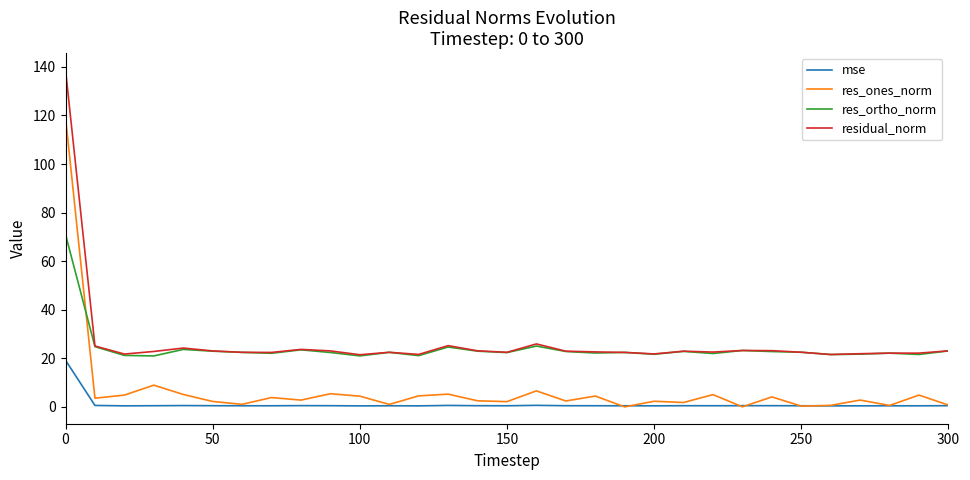

Rank the series by their maximum value, from lowest to highest.

mse, res_ortho_norm, res_ones_norm, residual_norm